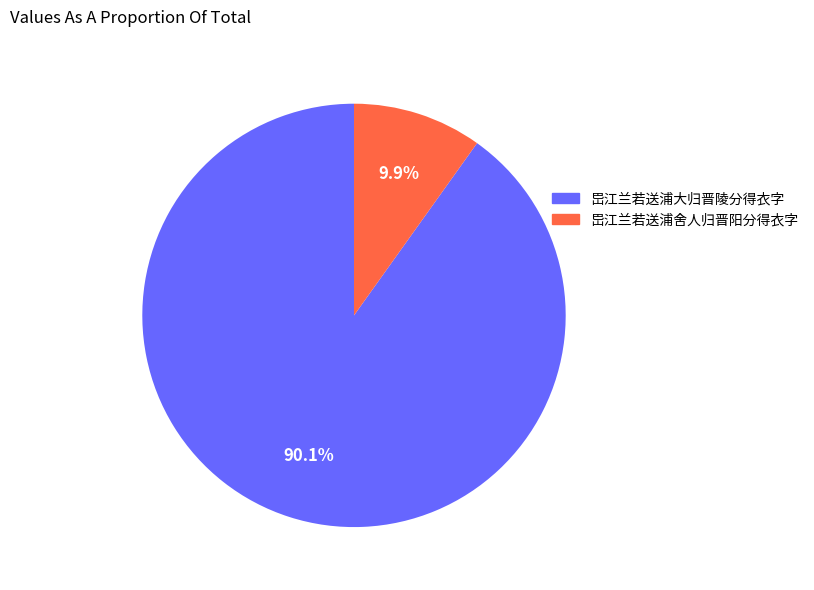

Which slice is the largest?

岊江兰若送浦大归晋陵分得衣字